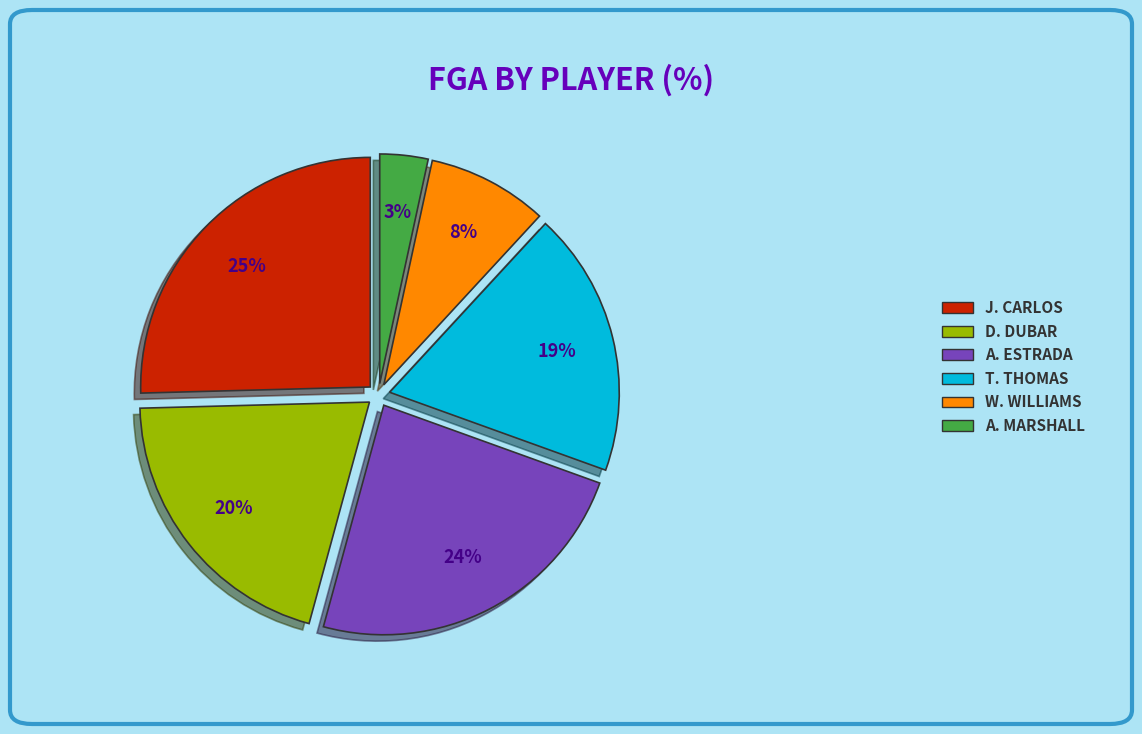

Is the sum of A. MARSHALL and A. ESTRADA greater than half?

No